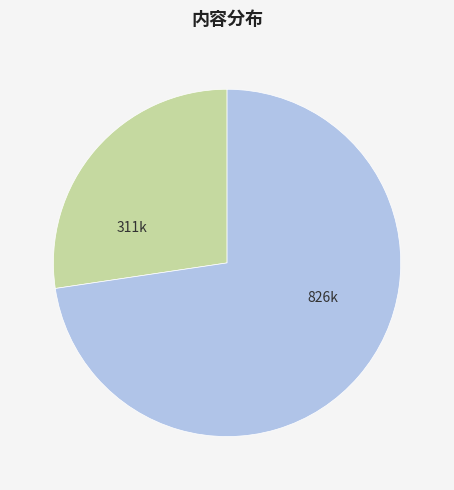

Does any single category account for the majority?

Yes